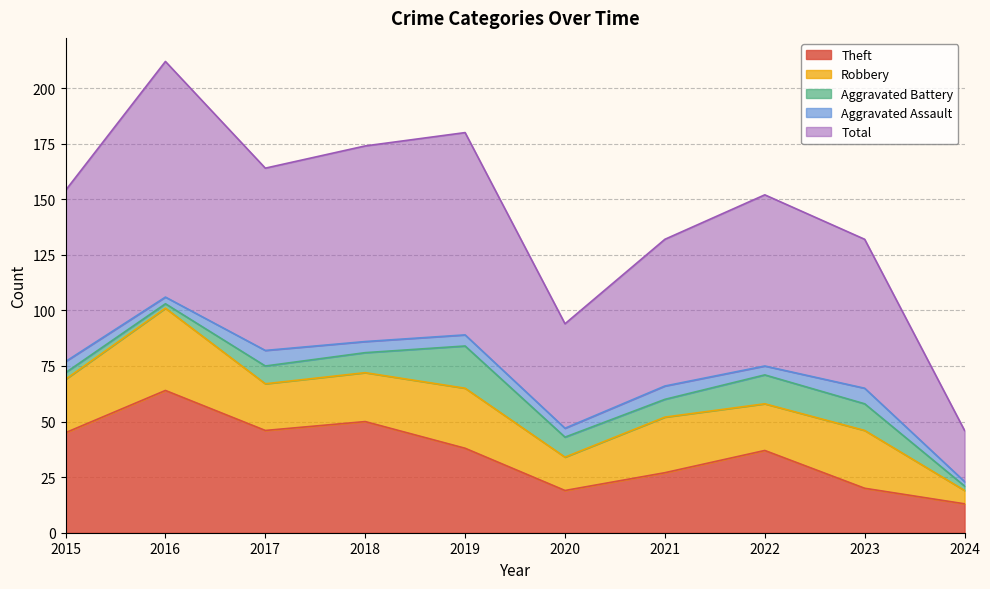

At 2024, list the series in order from smallest to largest.

Aggravated Battery, Aggravated Assault, Robbery, Theft, Total